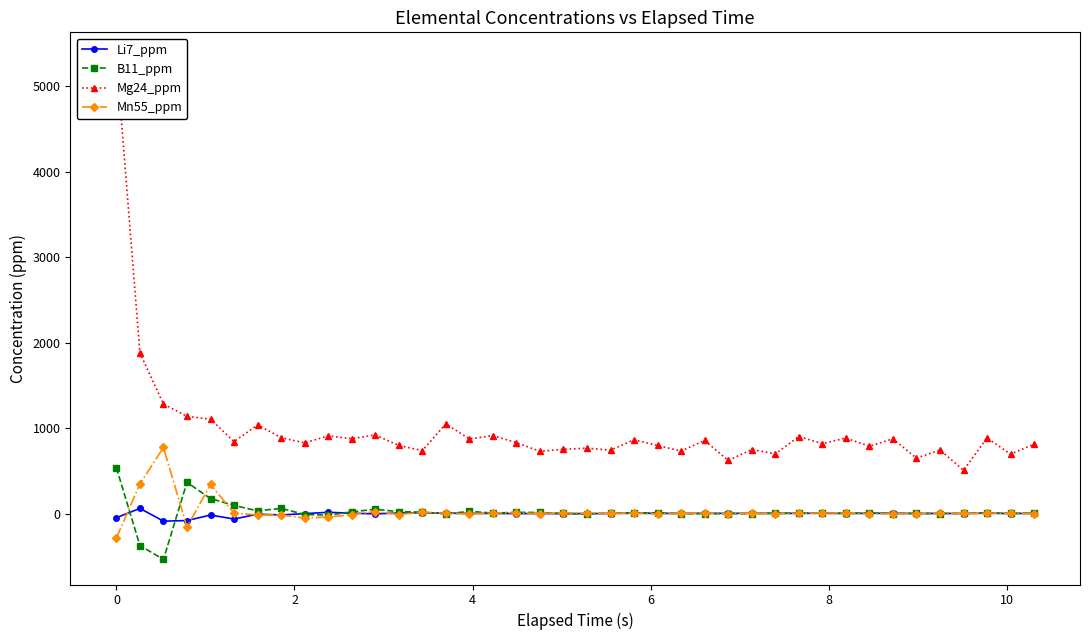

How many intersections are there between B11_ppm and Mn55_ppm?

18